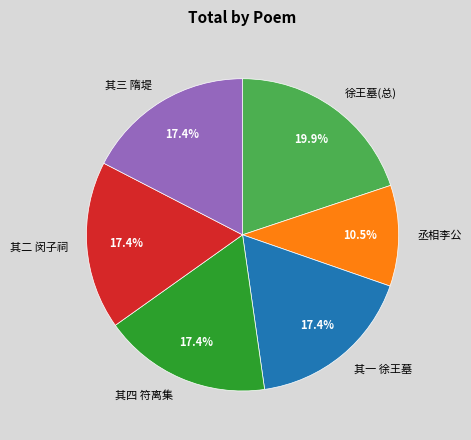

What percentage do 其二 闵子祠 and 丞相李公 together represent?

27.9%